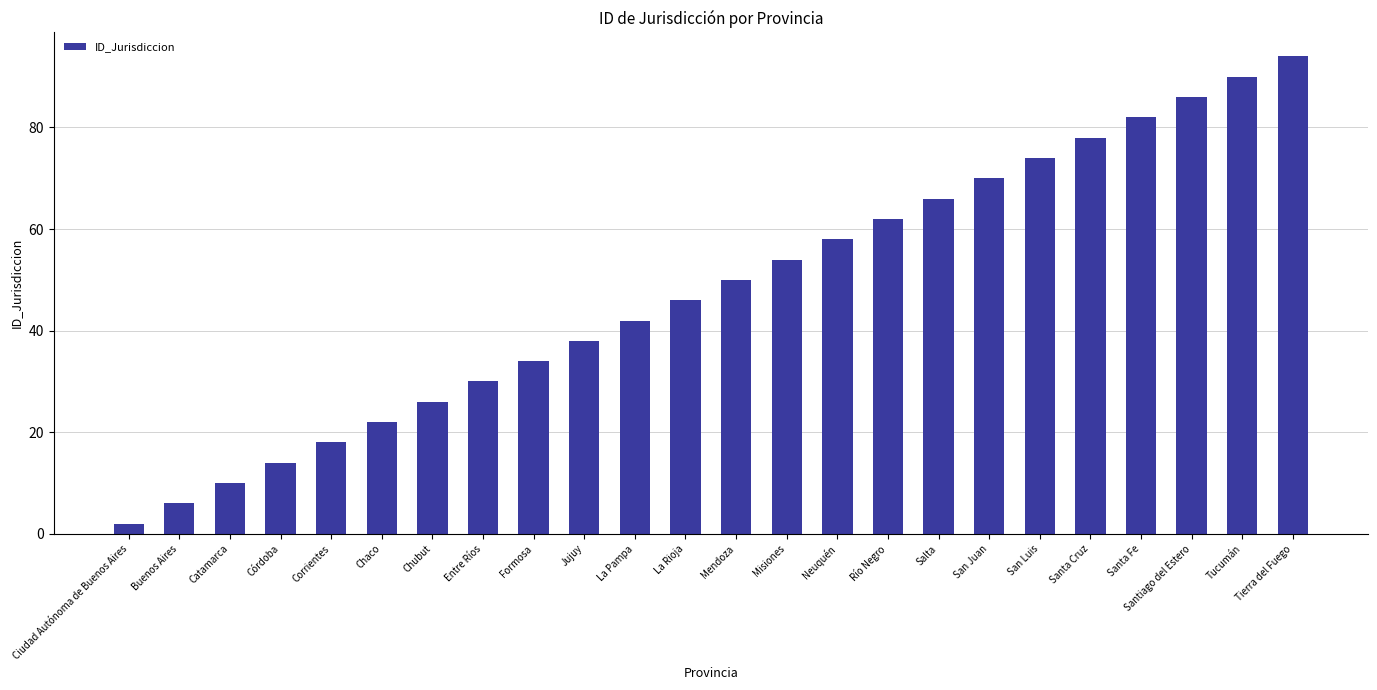

What position from the left is Misiones?

14